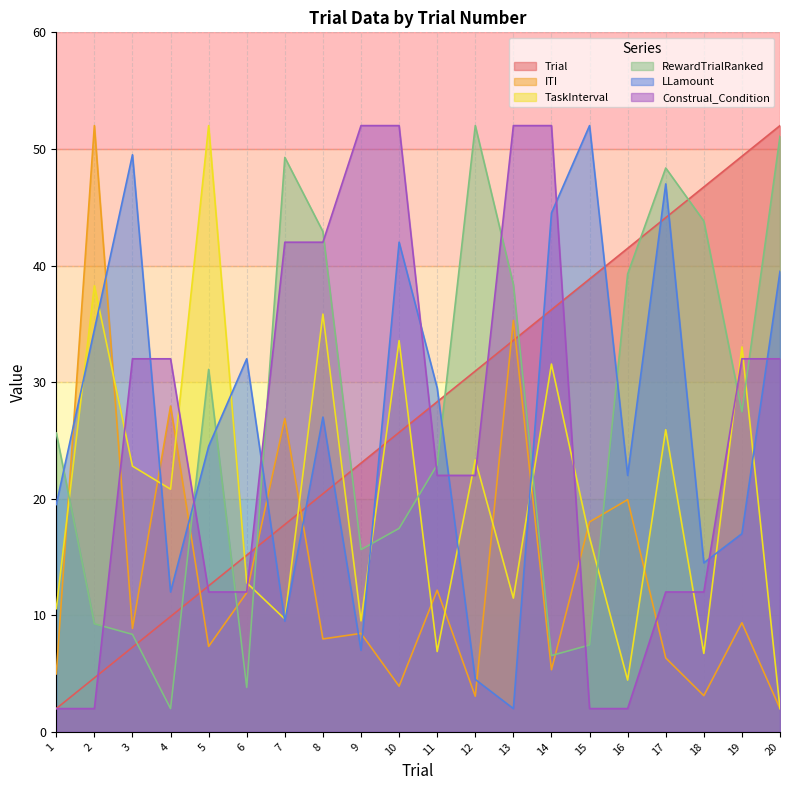

What is the total value across all series at 17?

183.7